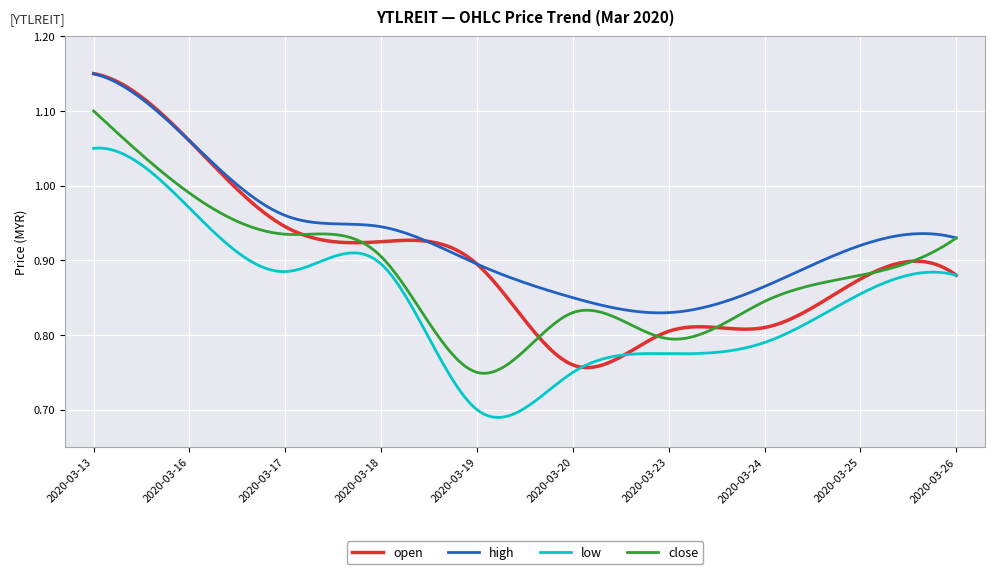

True or false: high and low intersect in this chart.

False